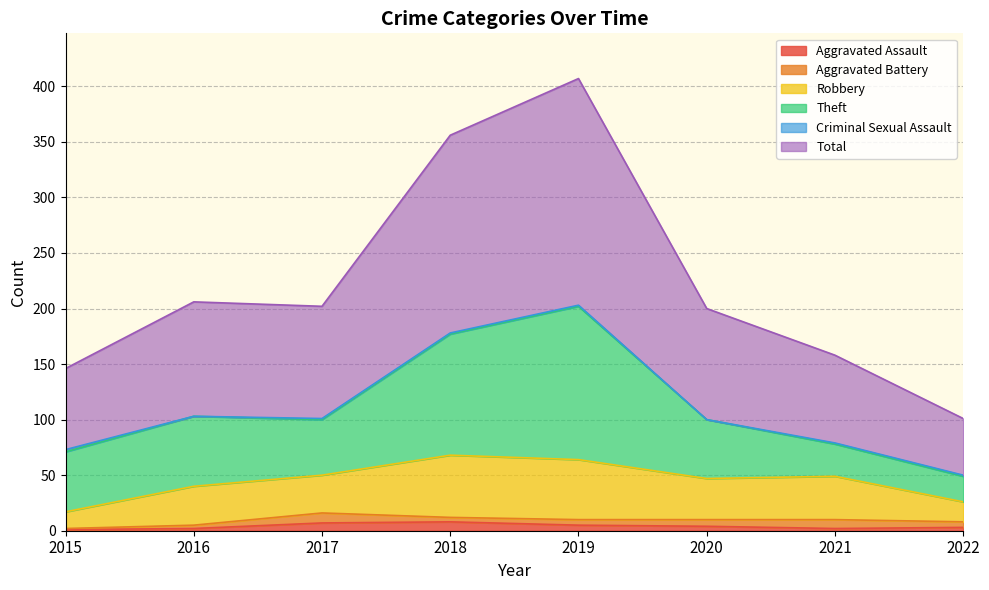

List the series in order of their peak value, highest first.

Total, Theft, Robbery, Aggravated Battery, Aggravated Assault, Criminal Sexual Assault